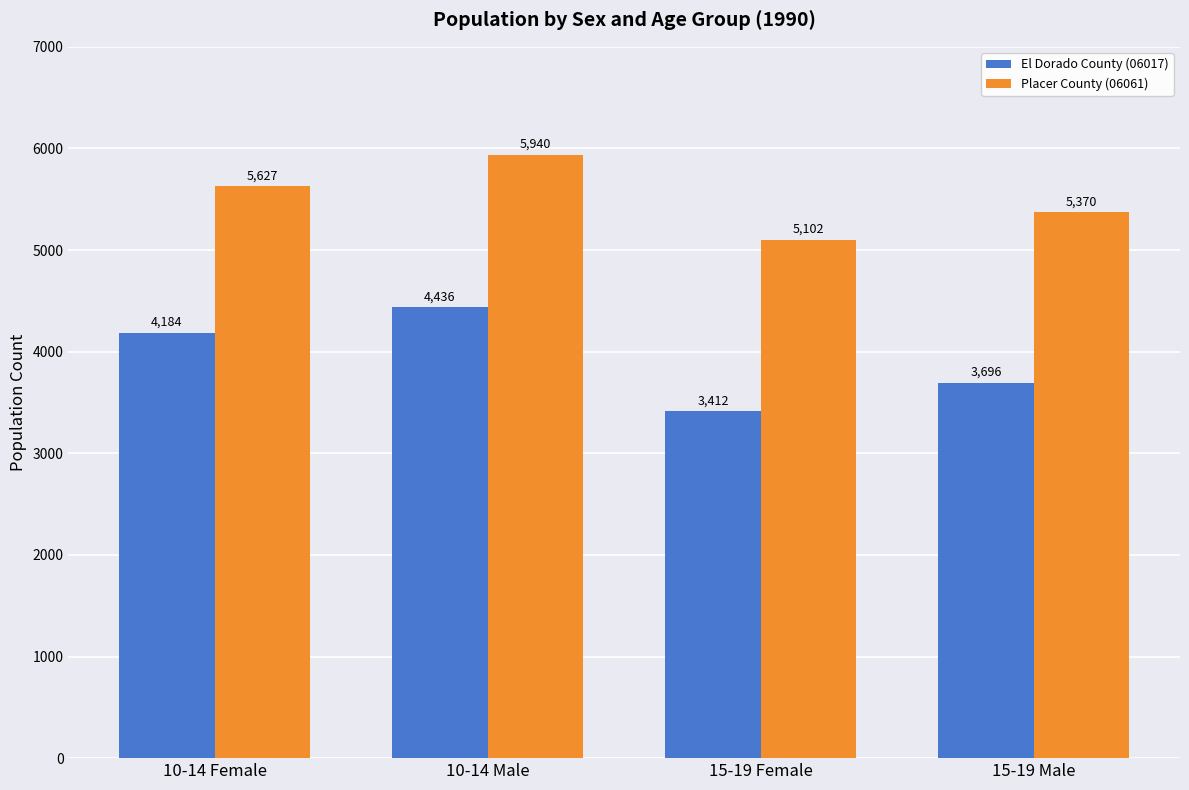

At which label does Placer County (06061) reach its minimum?

15-19 Female